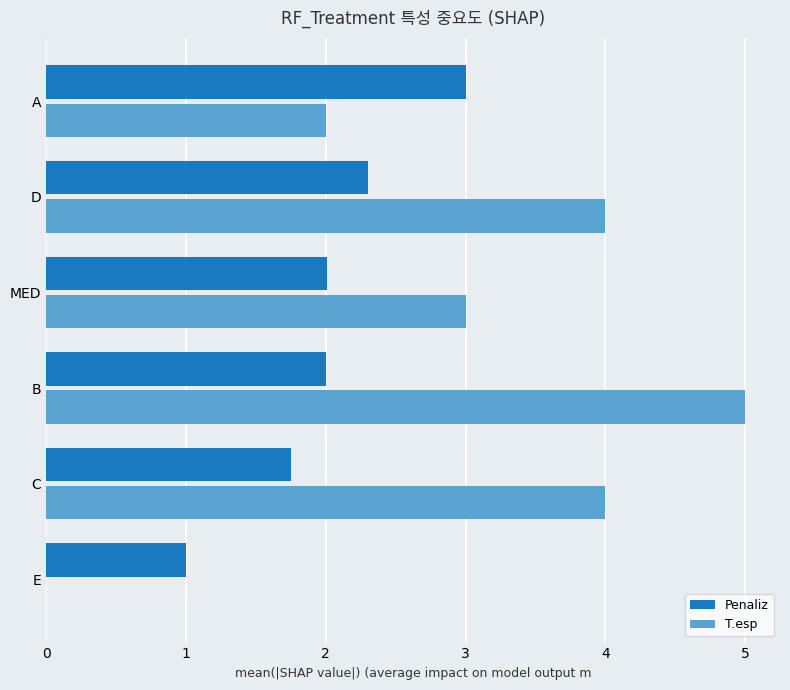

The value of Penaliz at A is 0.7. True or false?

False